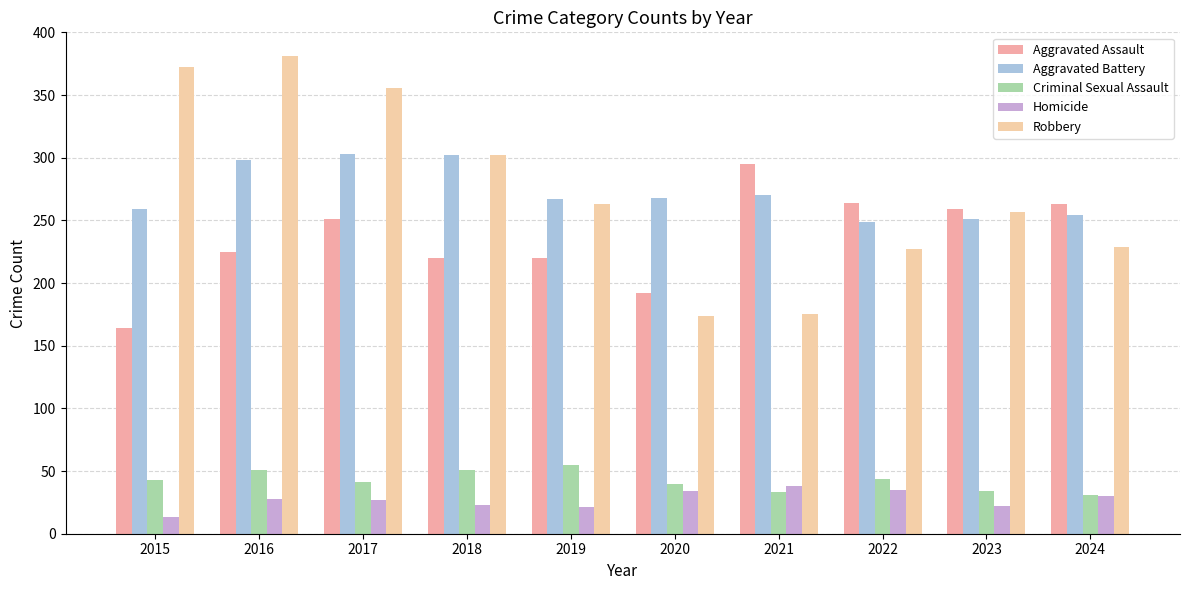

Are the bars grouped side by side (vs. stacked)?

Yes